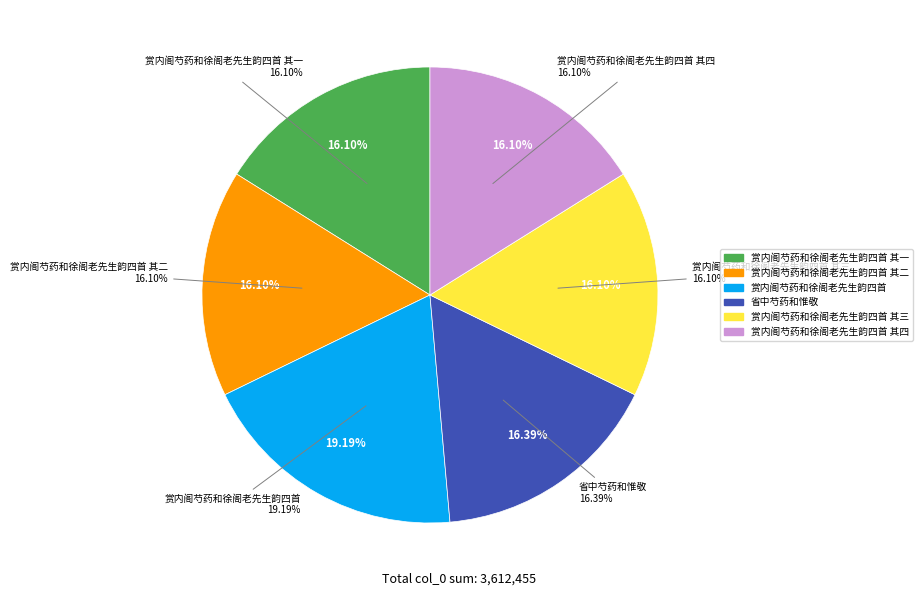

How many slices are in this pie chart?

6